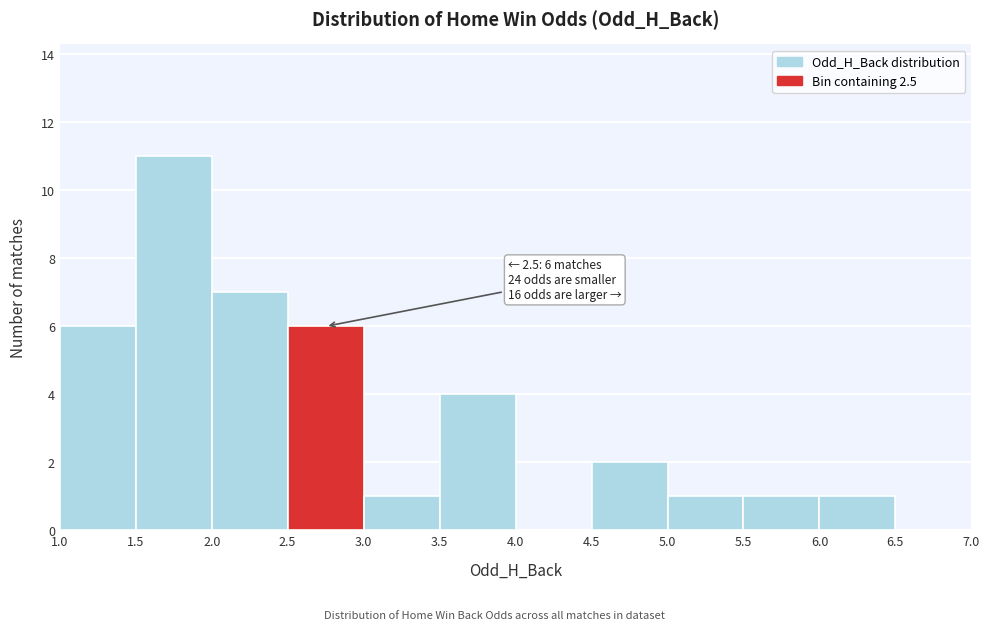

Over which range of the x-axis is the bar tallest?

1.5 to 2.0